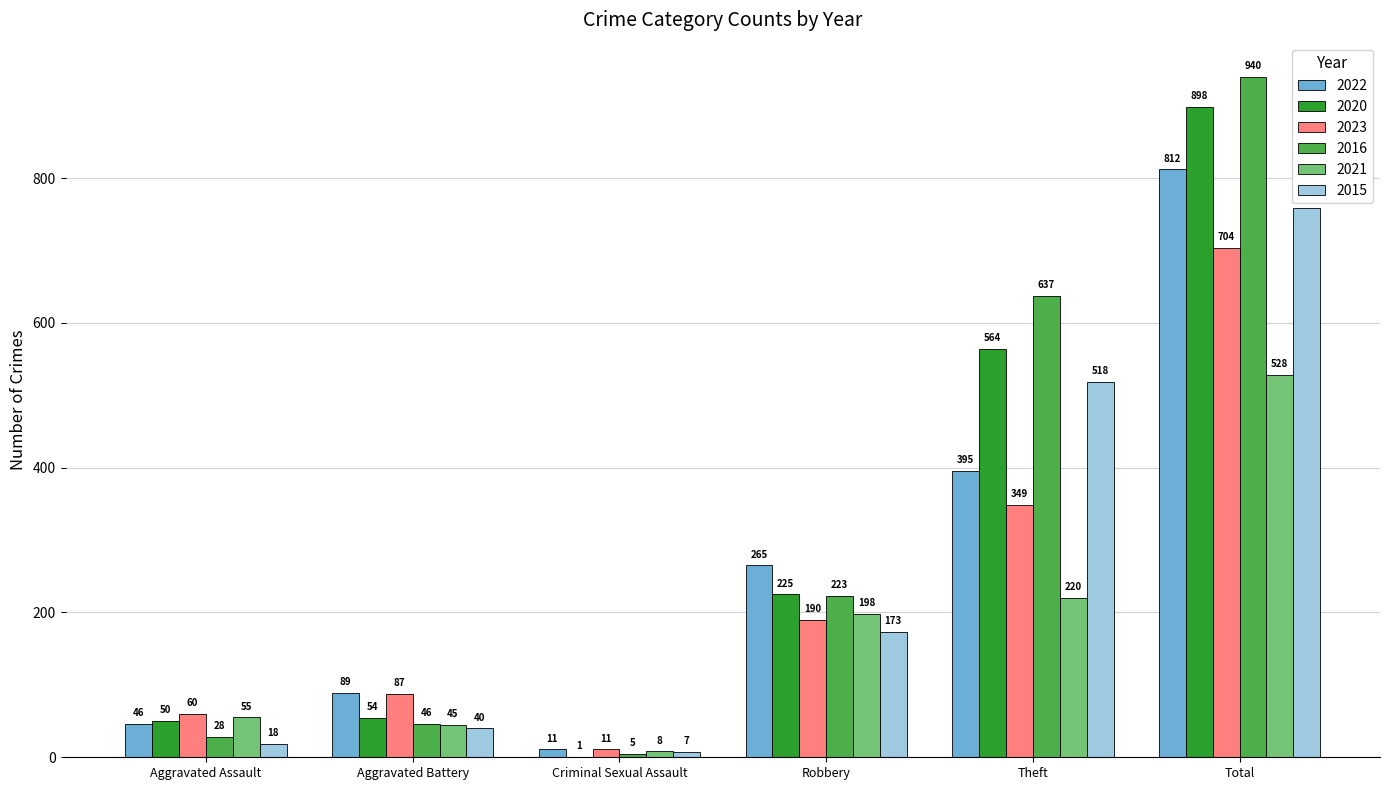

Are the bars horizontal?

No